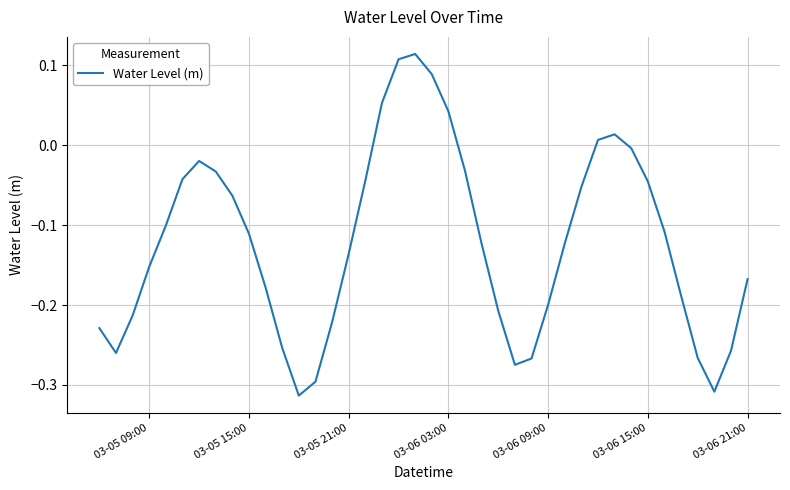

Is it true that the value at 03-06 09:00 is -0.1?

False